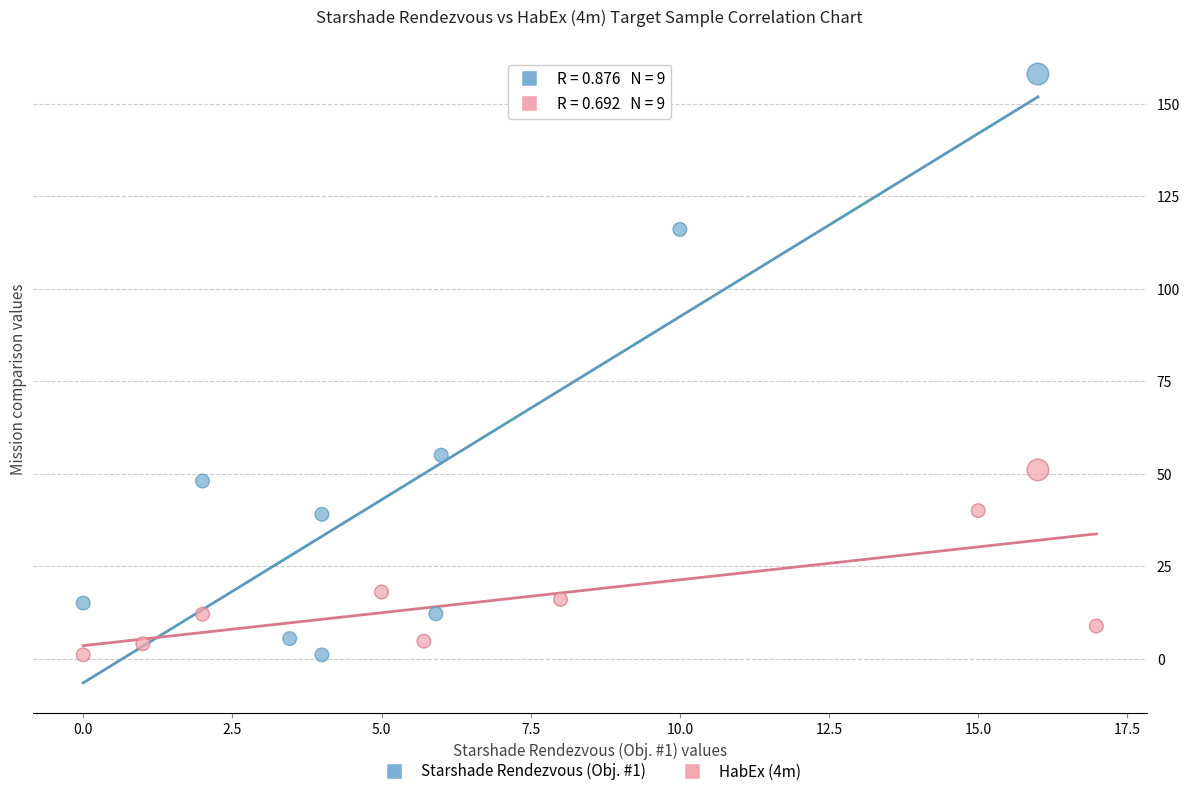

Which series has the largest Y range (max minus min)?

Starshade Rendezvous (Obj. #1)